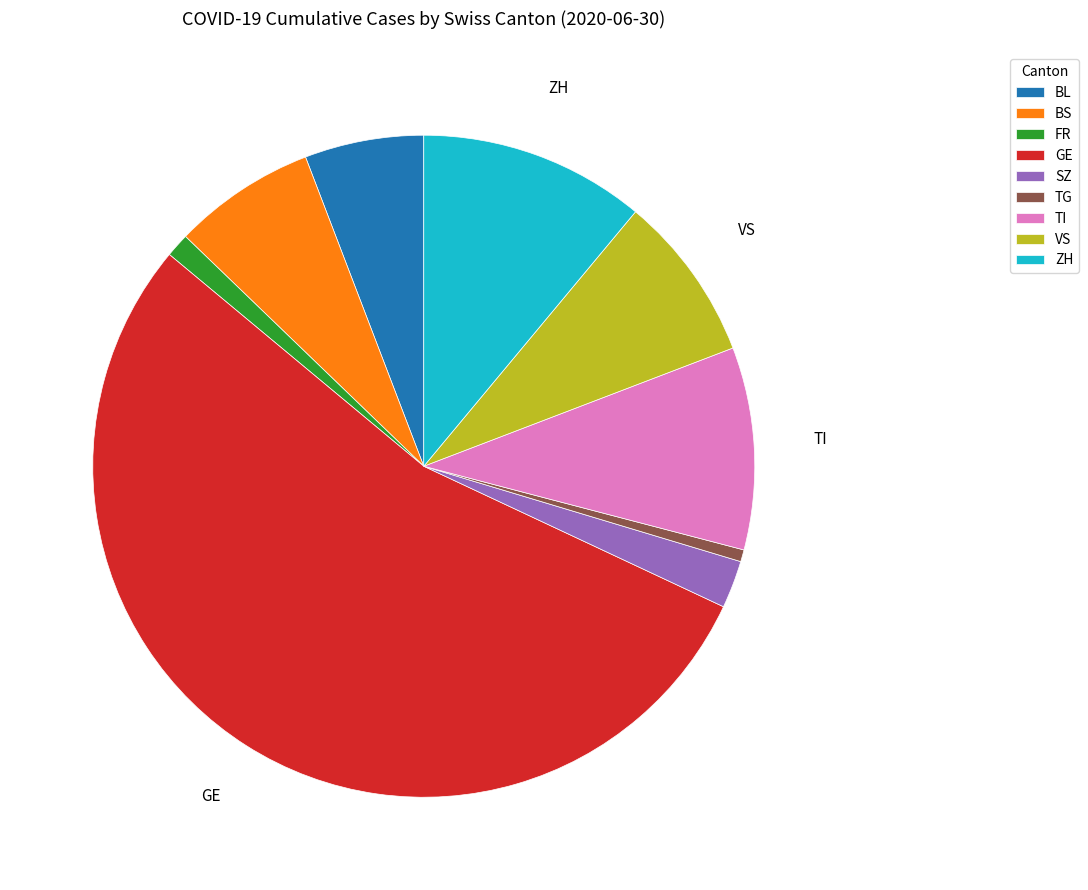

How many segments does this pie chart have?

9